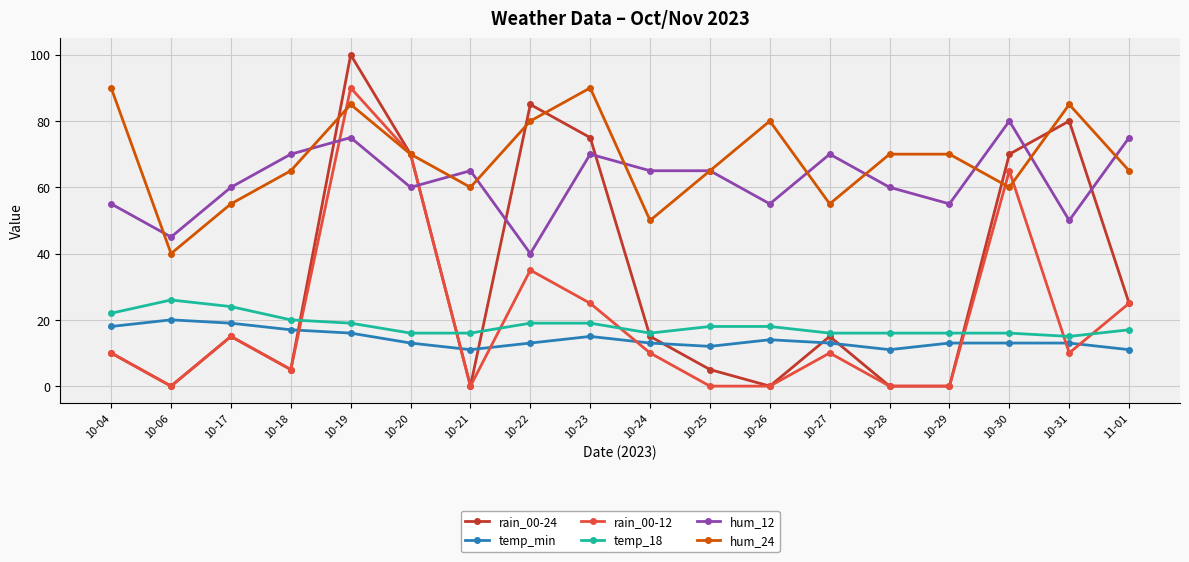

How many data points in temp_18 are less than 18?

9